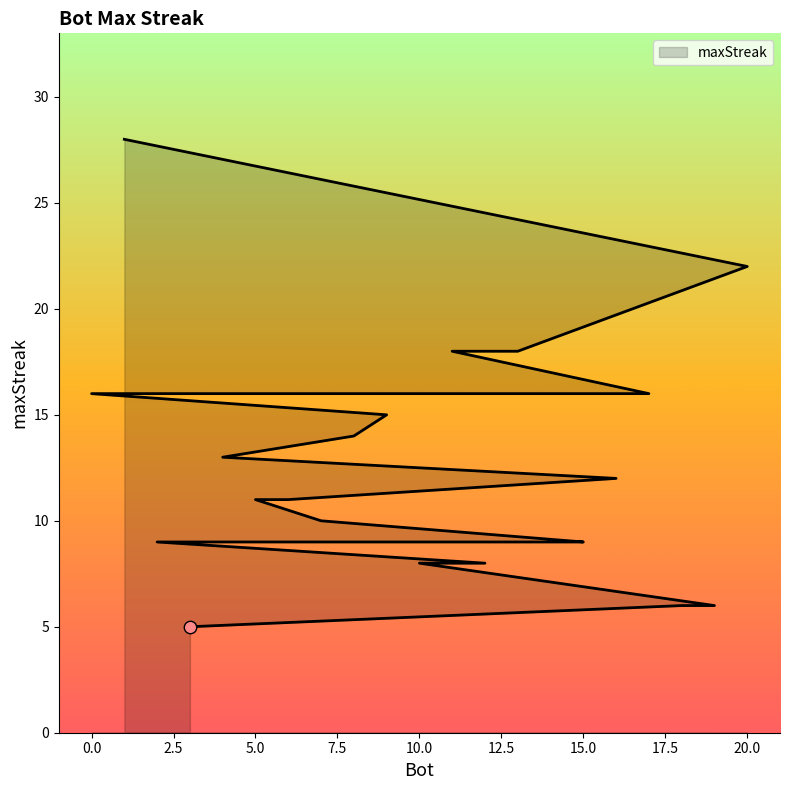

Which has a higher value, 18 or 4?

4